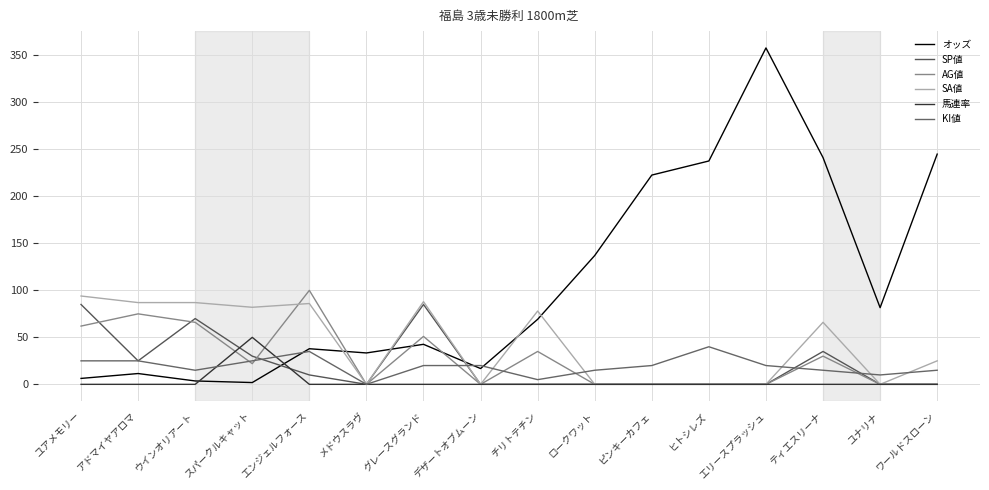

Is the value of KI値 at エリースプラッシュ greater than the value of SA値 at グレースグランド?

No